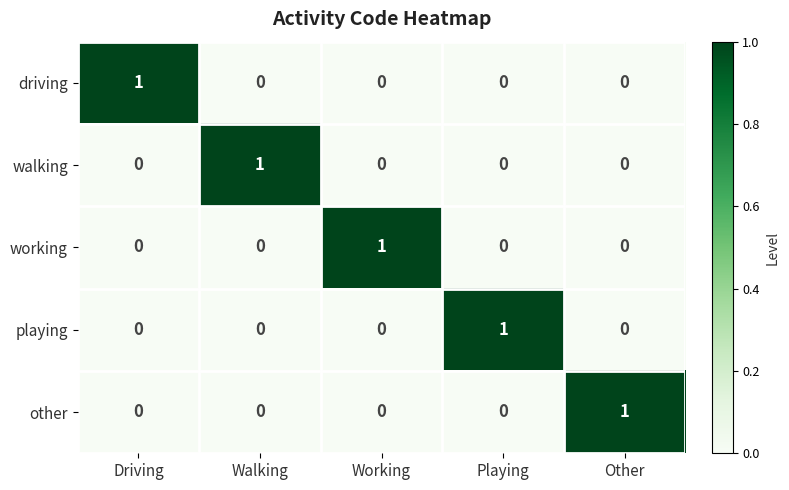

True or false: driving has a value of 0 at Walking.

True